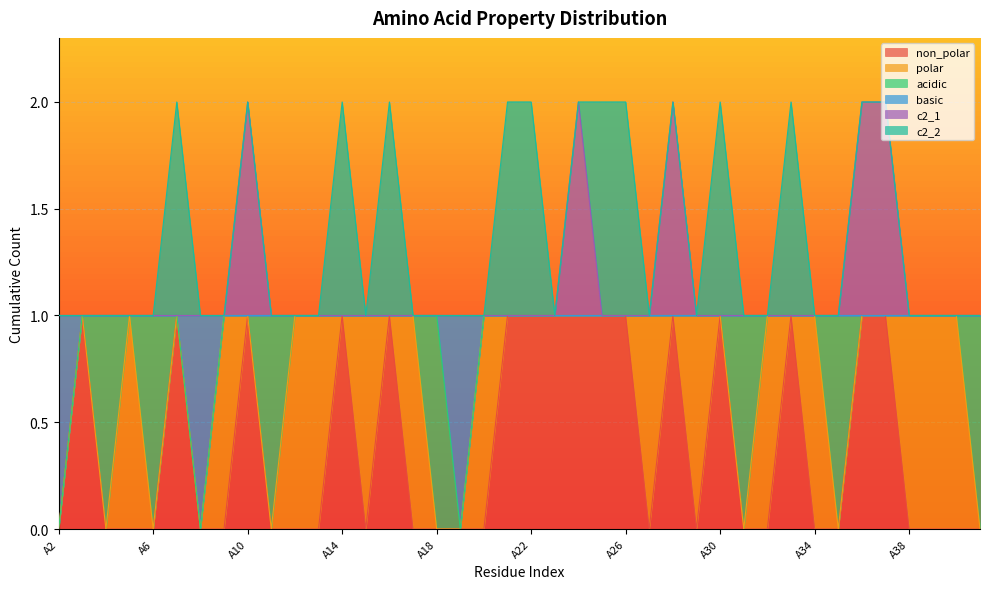

What is the value of the non_polar point at the 15th from the left?

1